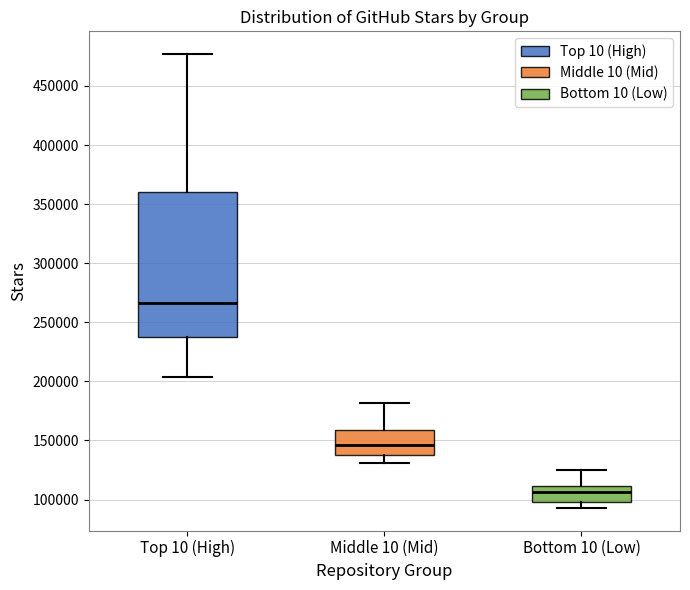

Reading left to right, read every box against the y-axis: the position of its median line, the range the box covers, and the ends of its whiskers. The values are not printed on the chart, so give them approximately, as read against the axis.

Top 10 (High): median 265000, box 235000 to 360000, whiskers 205000 to 475000
Middle 10 (Mid): median 145000, box 140000 to 160000, whiskers 130000 to 180000
Bottom 10 (Low): median 105000, box 100000 to 110000, whiskers 95000 to 125000